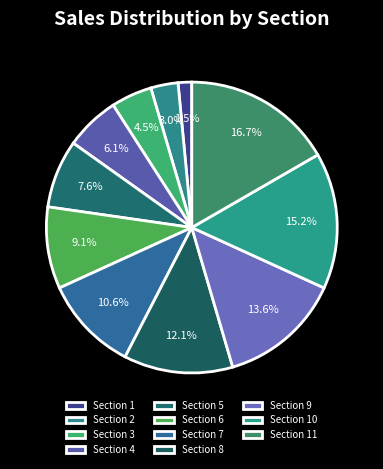

What is the ratio of the value at Section 5 to the value at Section 4?

1.2